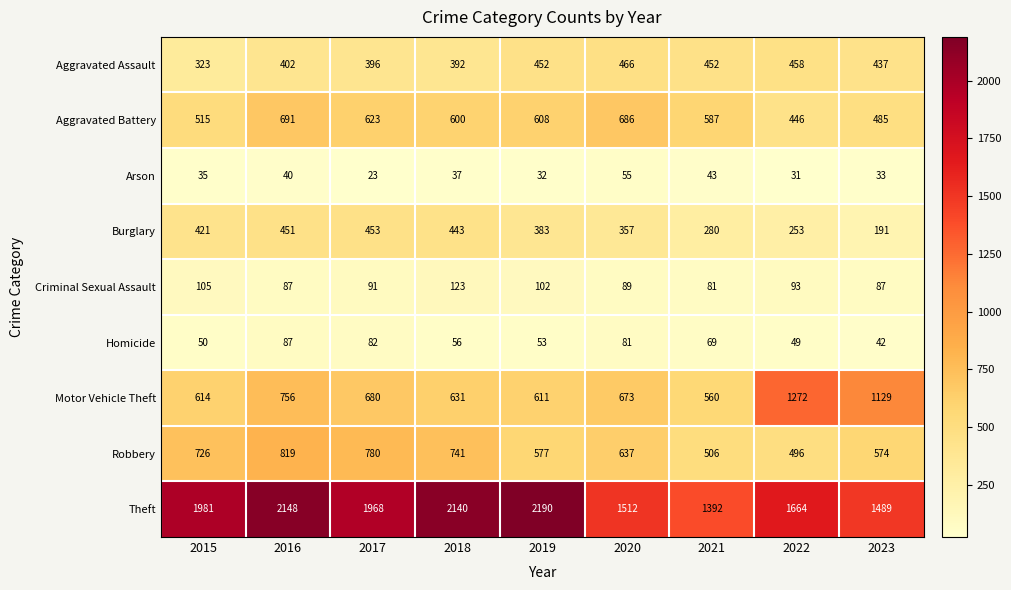

Where is Aggravated Battery nearest to the value 568?

2021